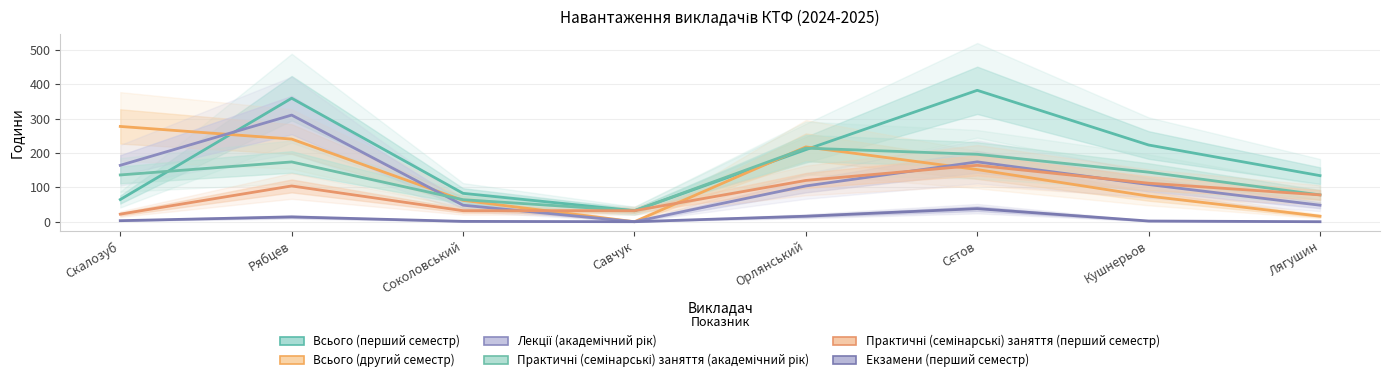

Is it true that Всього (другий семестр) equals 217.5 at Орлянський?

True